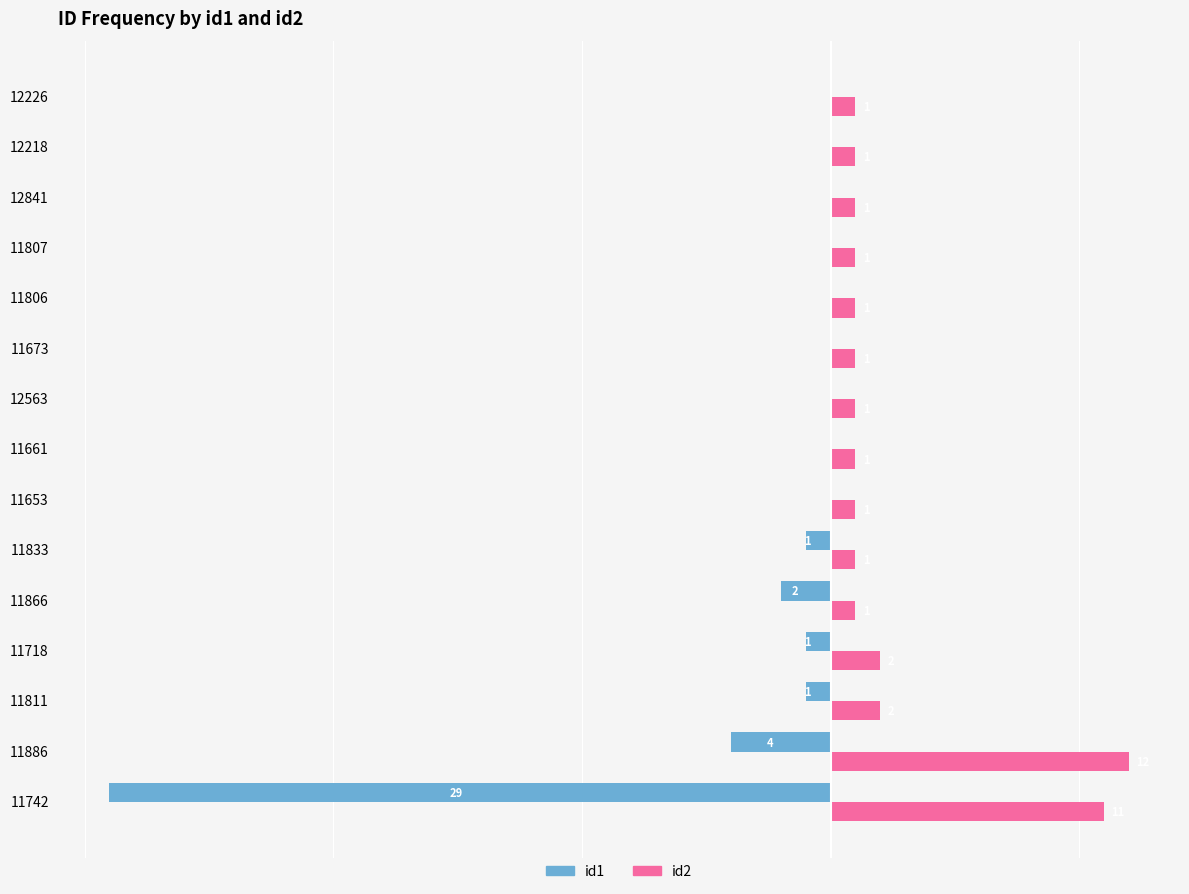

Between 11866 and 12563, which series saw the biggest shift?

id1